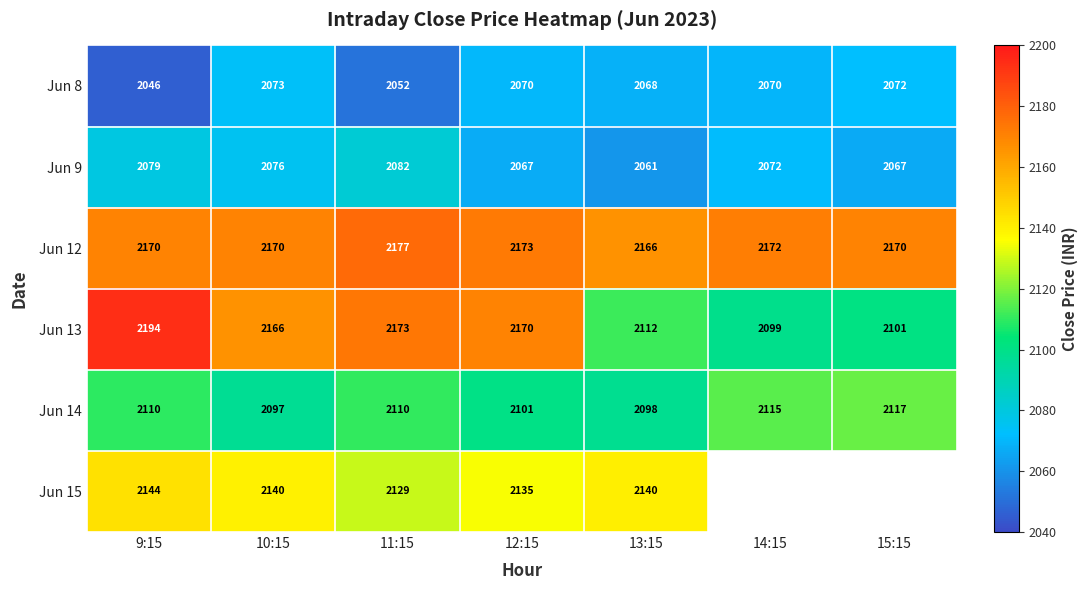

Which category has the highest value across all series?

9:15